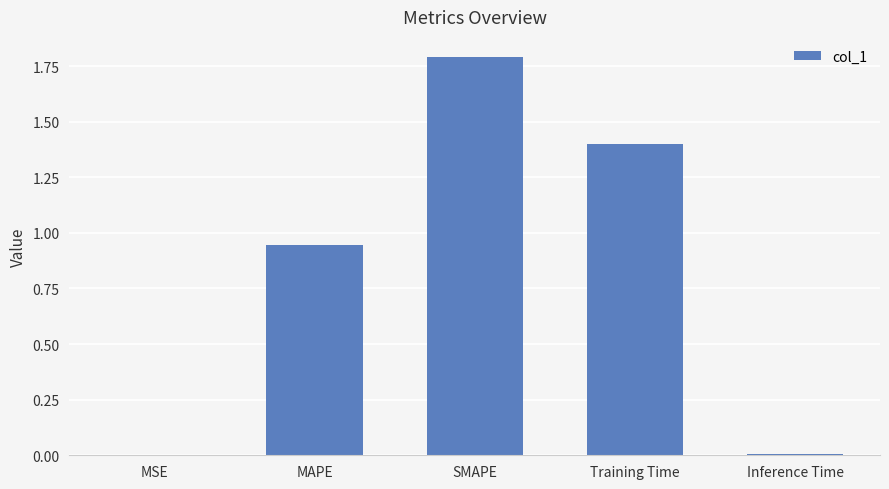

True or false: the data shows 0.0 at Inference Time.

True